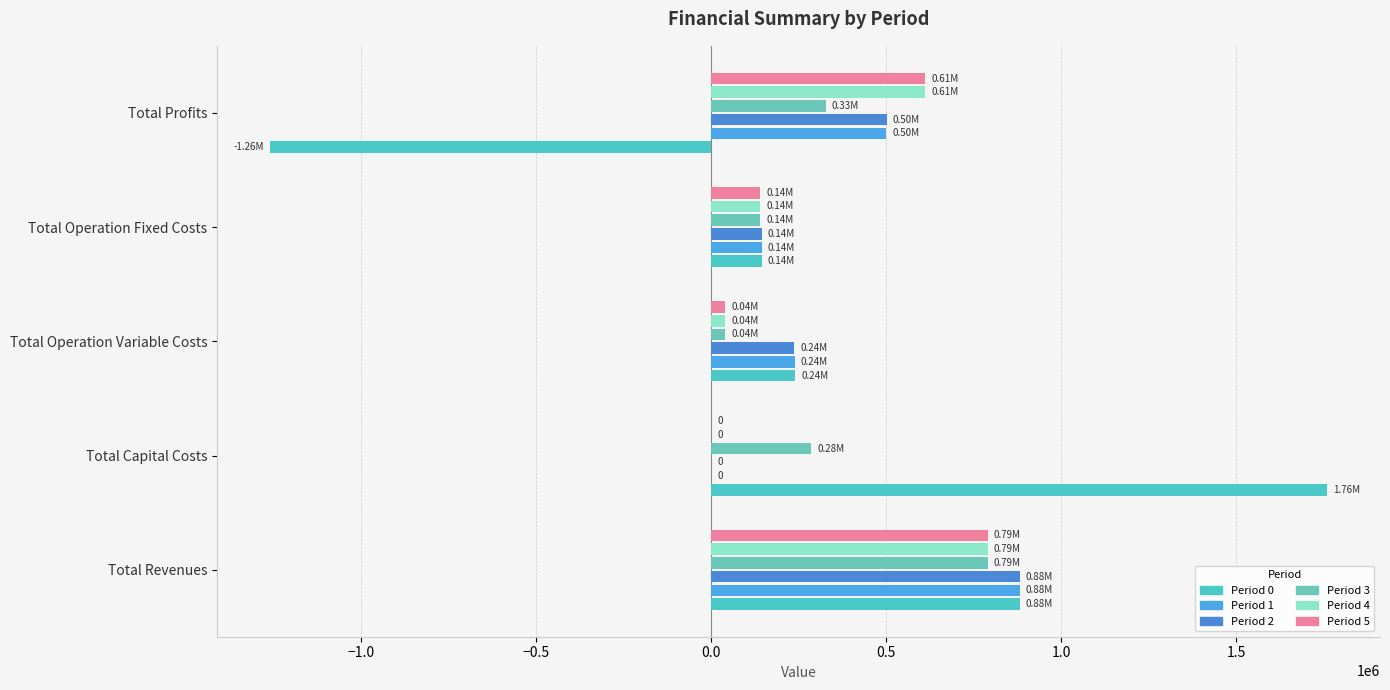

Count the number of data series in this chart.

6